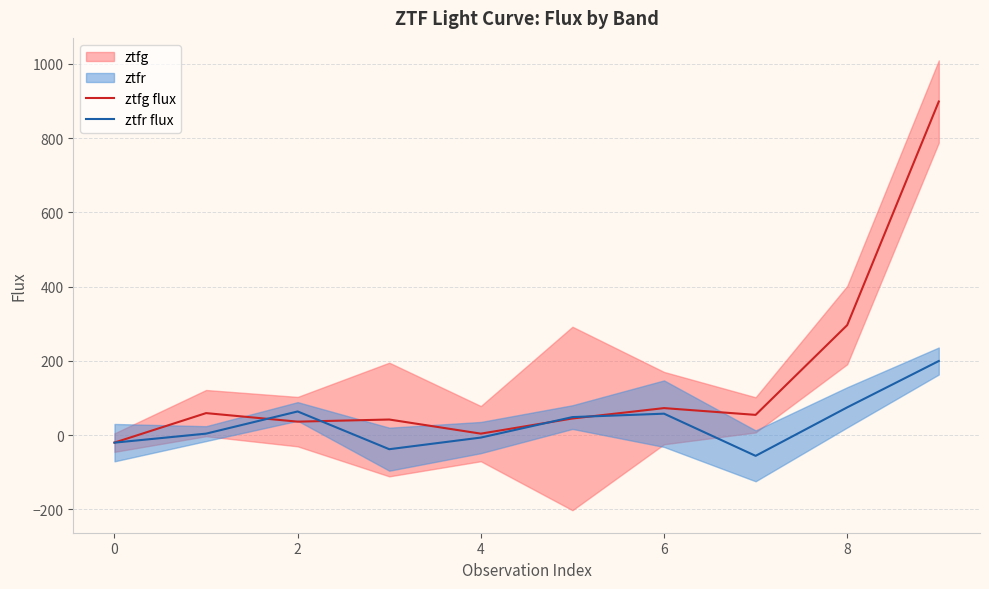

Is it true that ztfg flux equals -20.0 at 0?

True